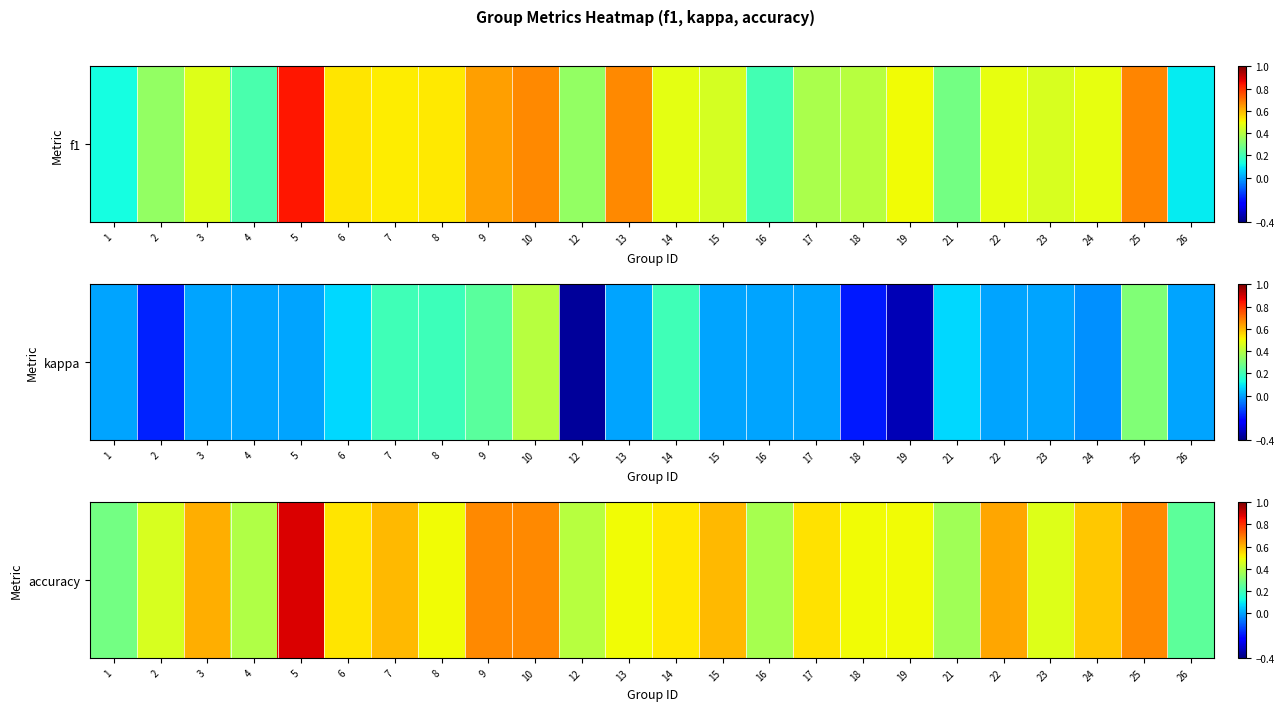

Which has a higher value, 6 or 26?

6